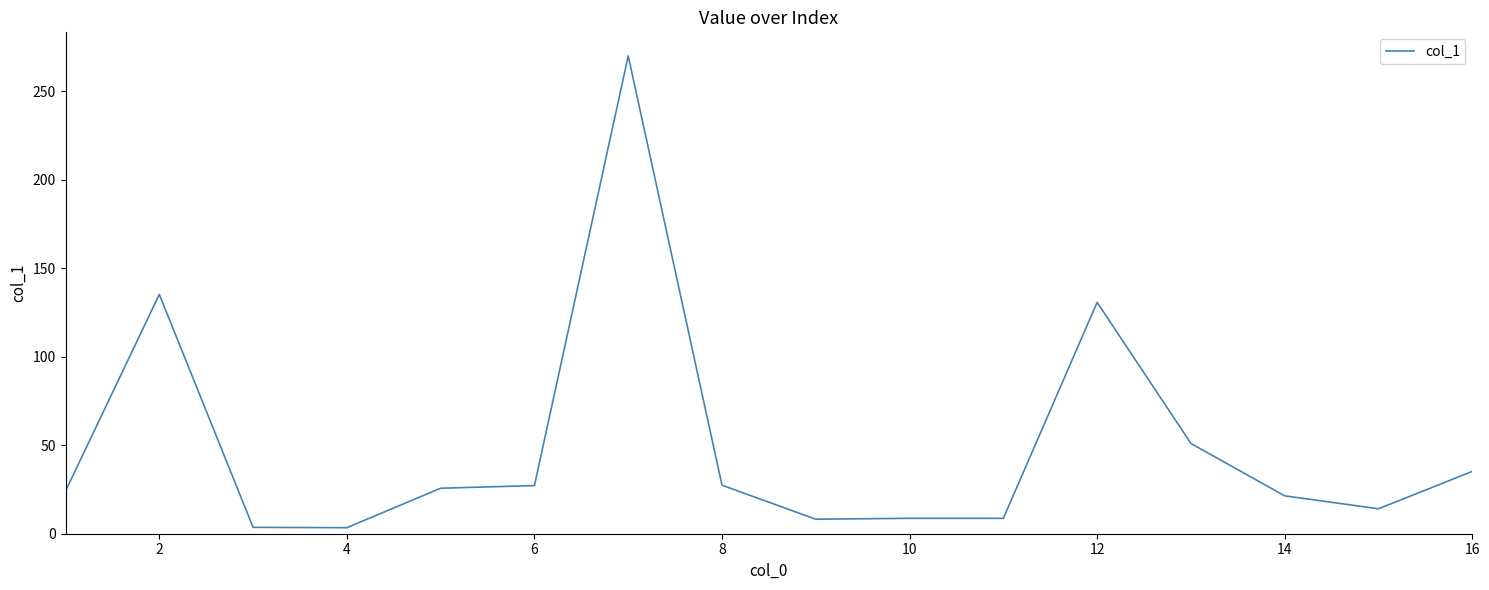

What is the maximum value shown in the chart?

269.9